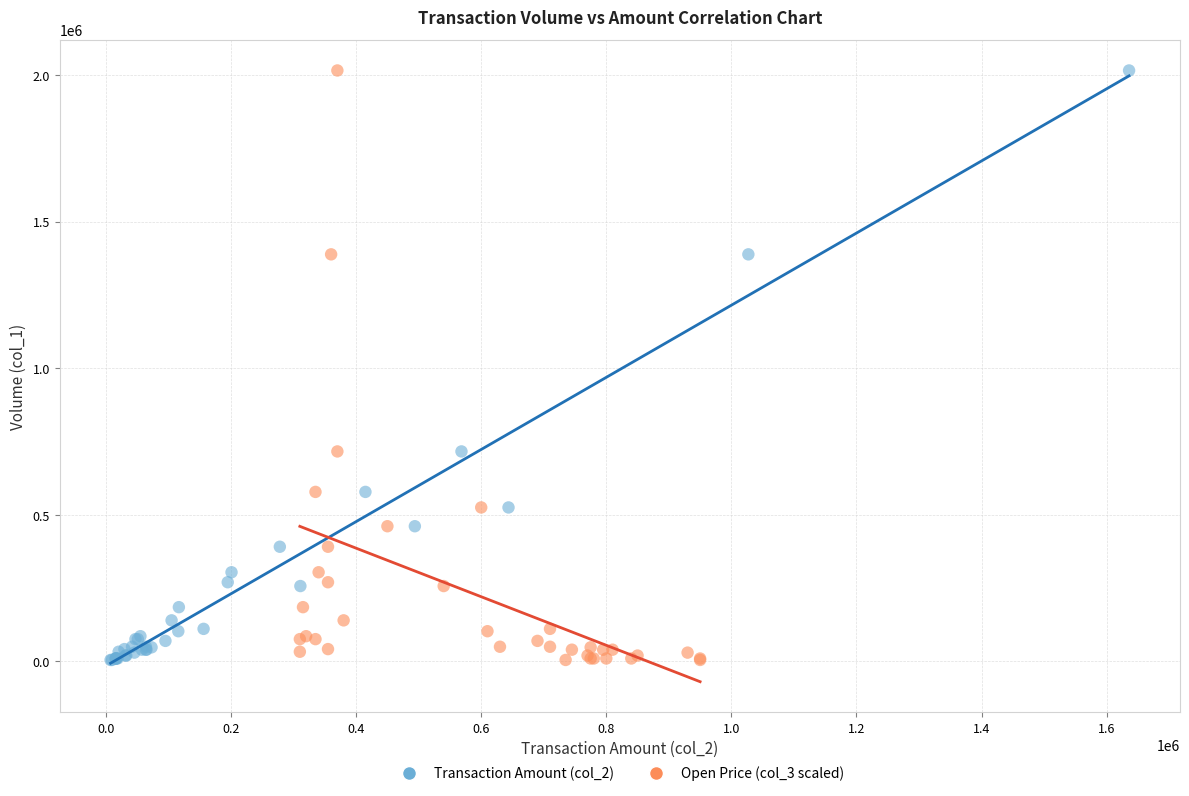

What are all the series names shown in the legend?

Transaction Amount (col_2), Open Price (col_3 scaled)